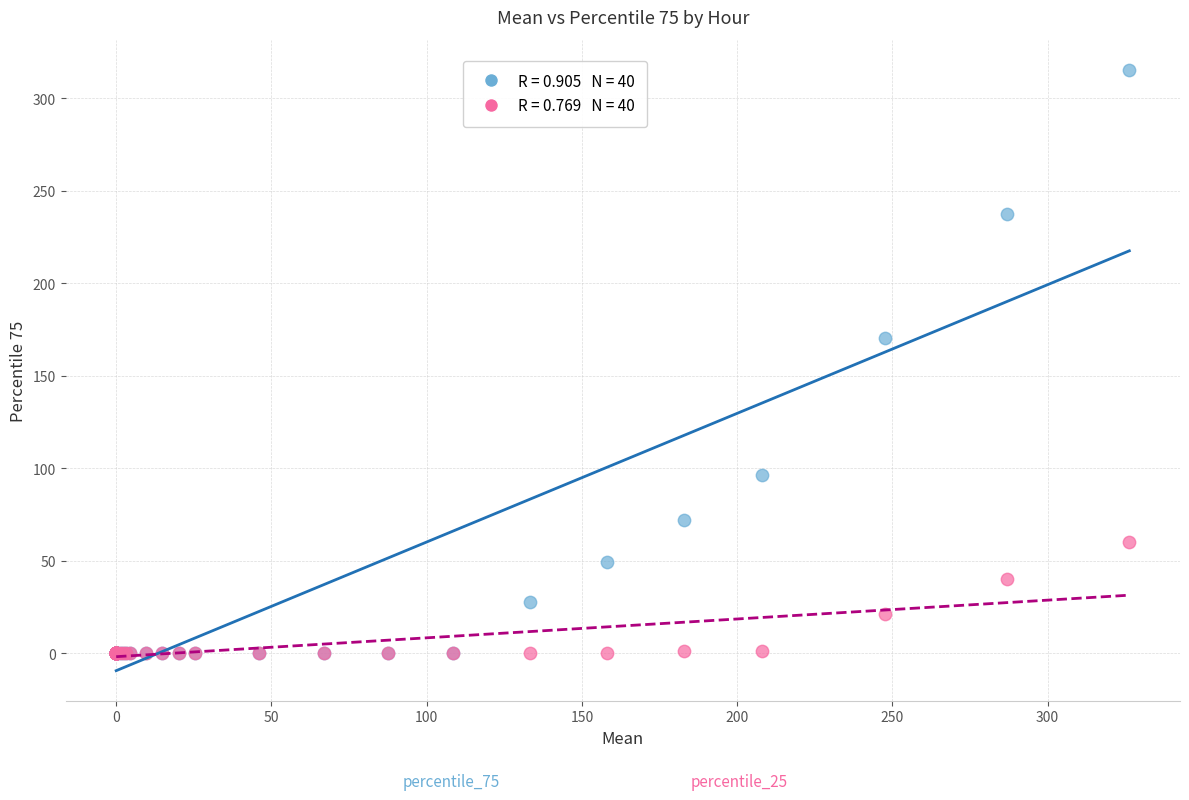

Across all series, what Y value is closest to 157?

170.5